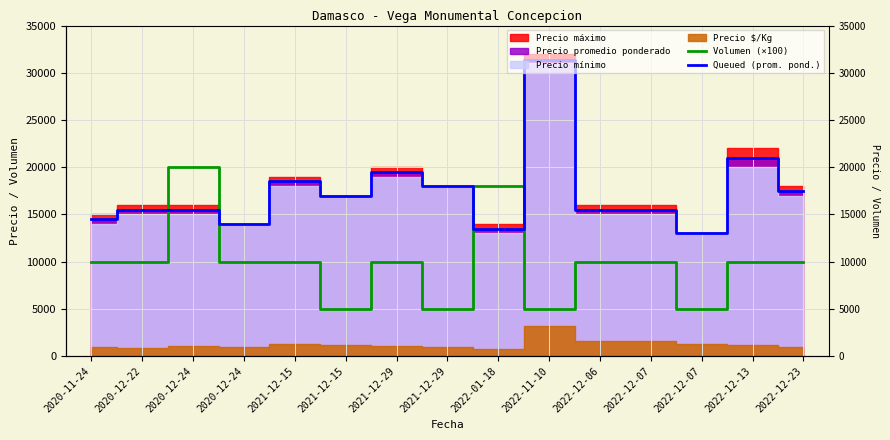

How many interior local valleys does the Queued (prom. pond.) series have?

4